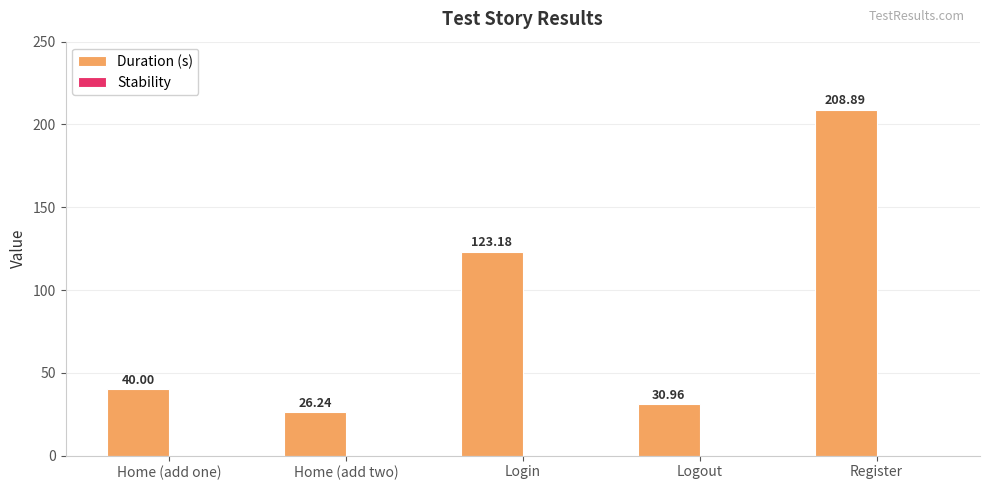

What is the label of the 1st bar from the left?

Home (add one)